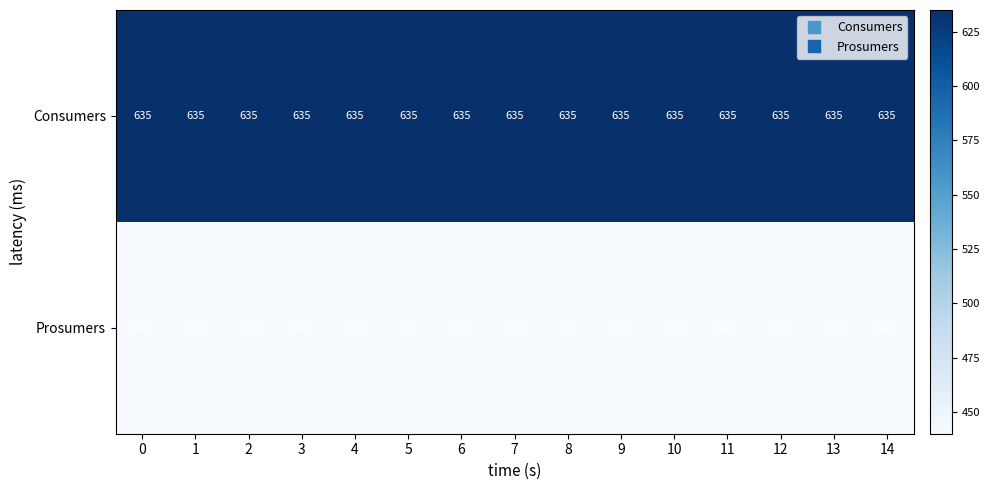

What is the spread (max minus min) of values at 0?

195